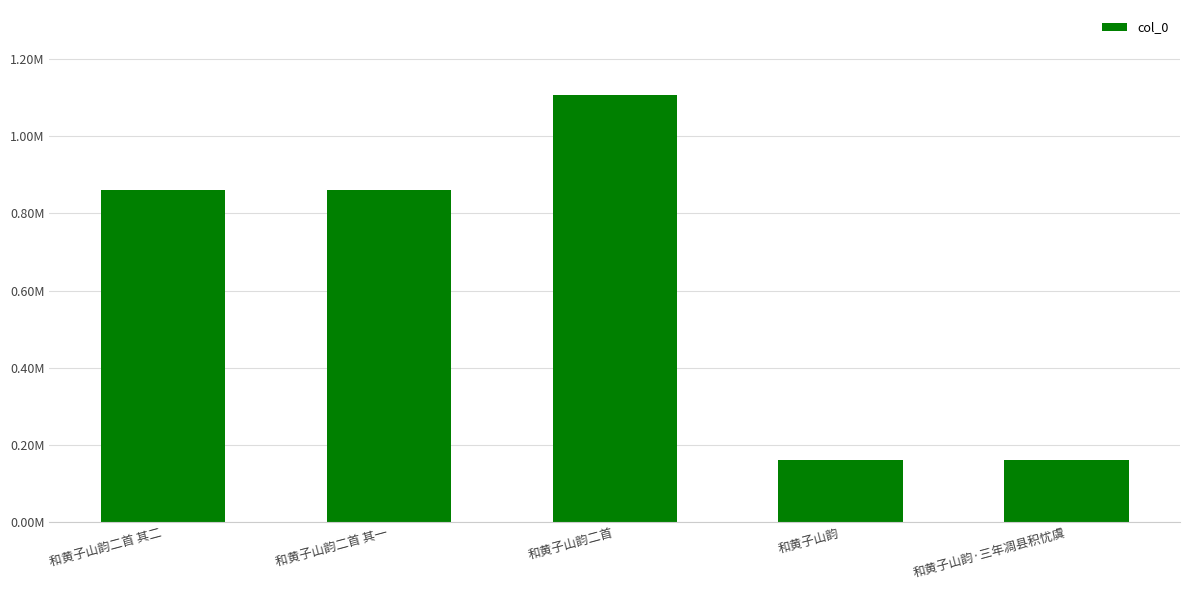

What is the label of the 4th bar from the right?

和黄子山韵二首 其一